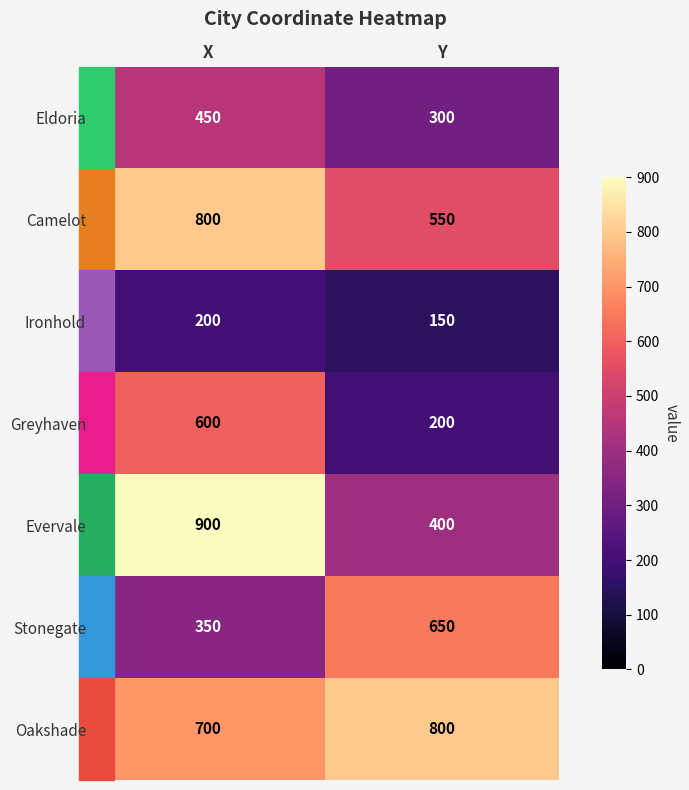

What is the sum of the Stonegate values at X and Y?

1000